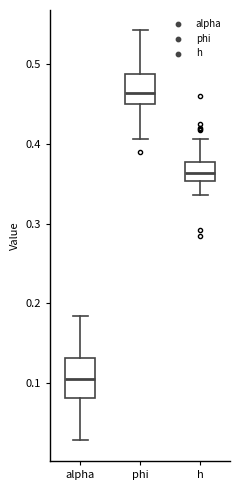

Where does the median line of the box for h sit on the y-axis? The values are not printed on the chart, so give them approximately, as read against the axis.

0.36